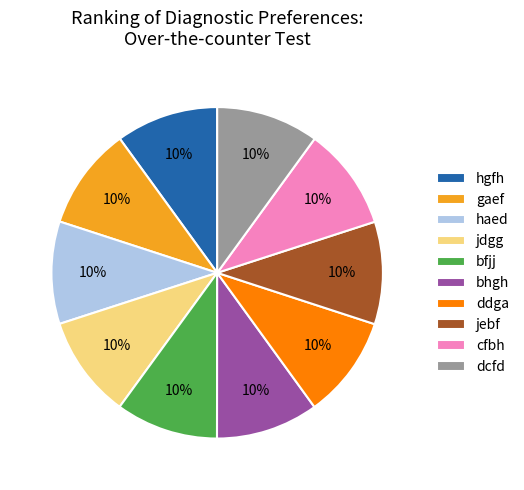

To the nearest percent, what is the combined percentage of haed and jebf?

20%